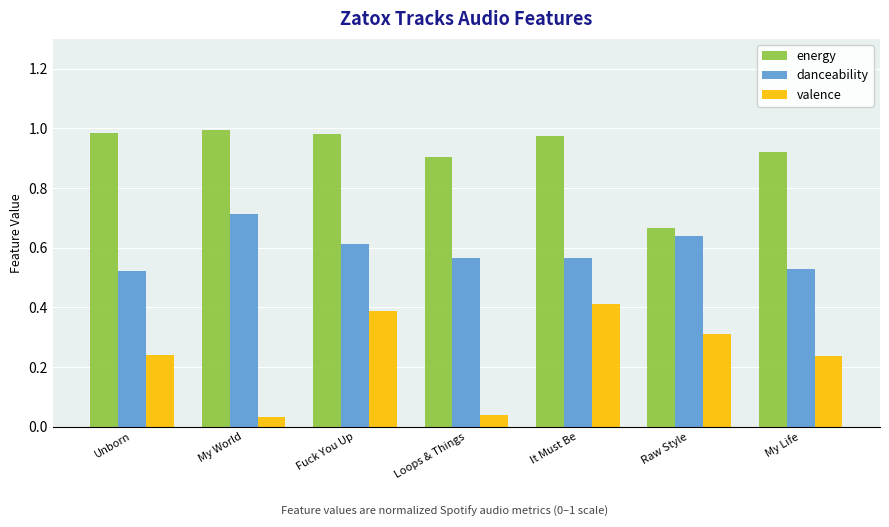

True or false: valence has a value of 0.1 at Unborn.

False